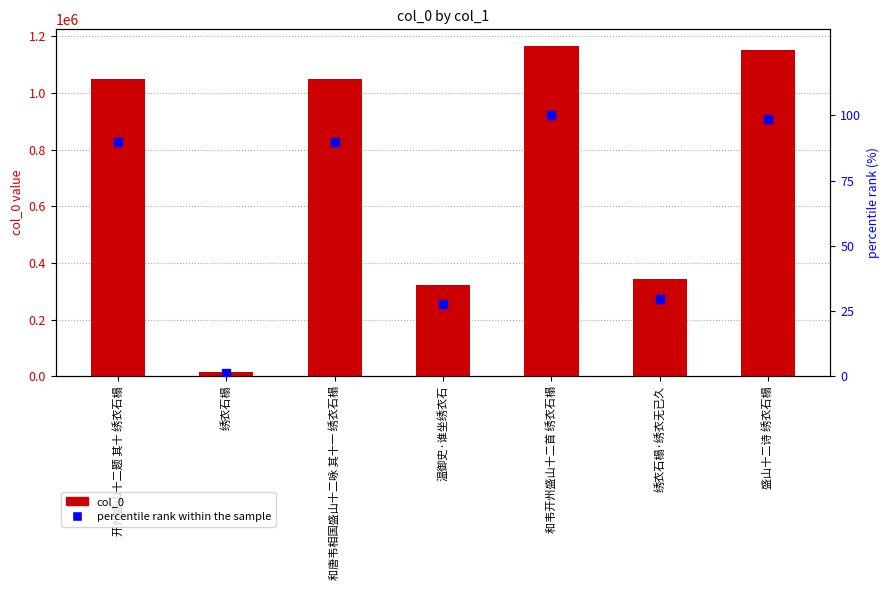

Is the value of col_0 at 绣衣石榻 greater than the value of percentile rank at 盛山十二诗 绣衣石榻?

Yes